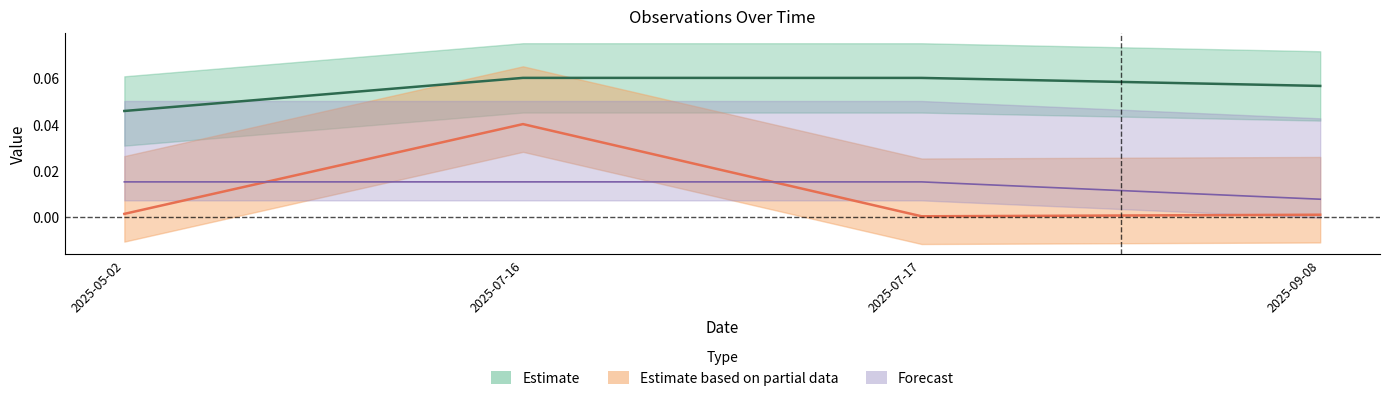

How many data points does each series have?

4